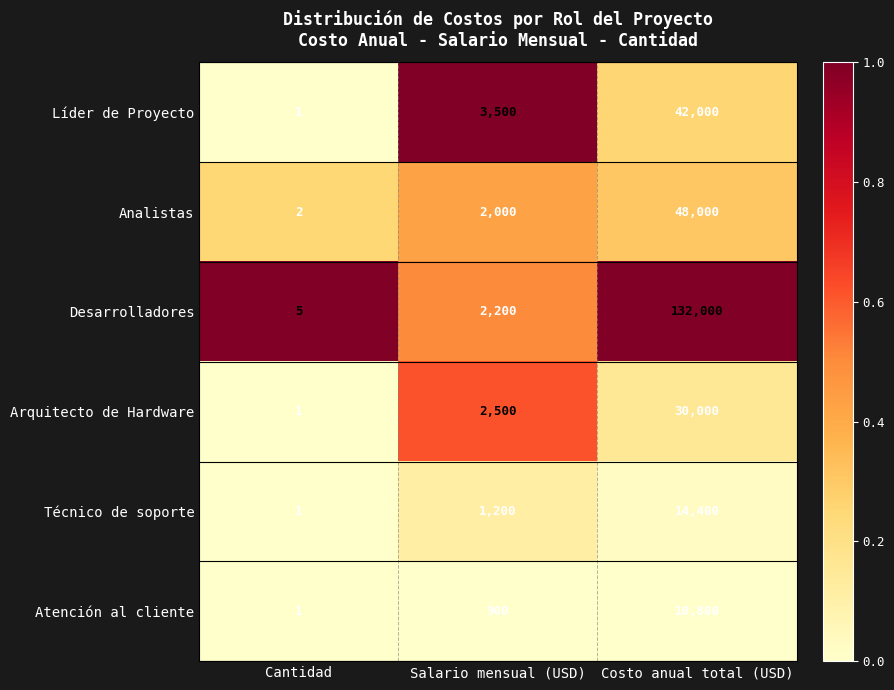

How many series are shown in this chart?

6